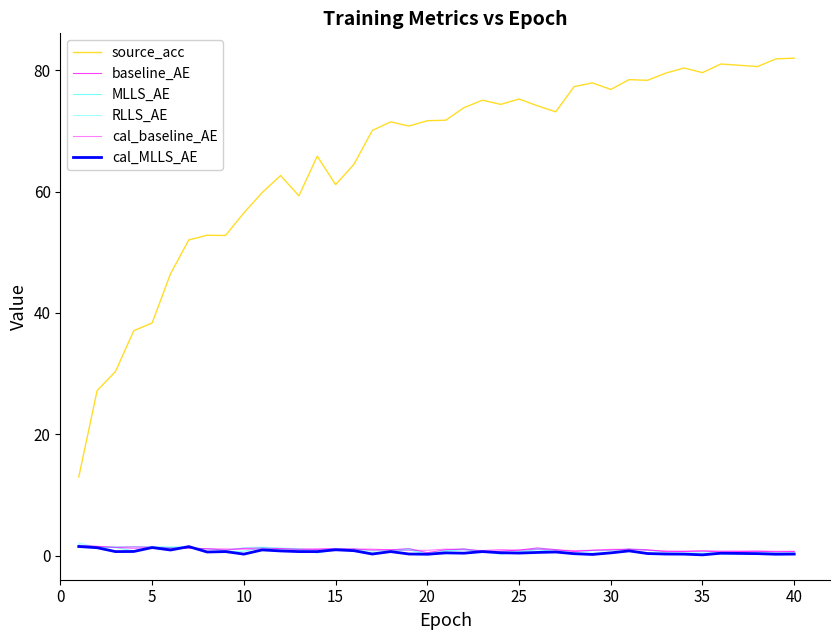

Is the value of cal_MLLS_AE at 0 greater than the value of MLLS_AE at 39?

Yes